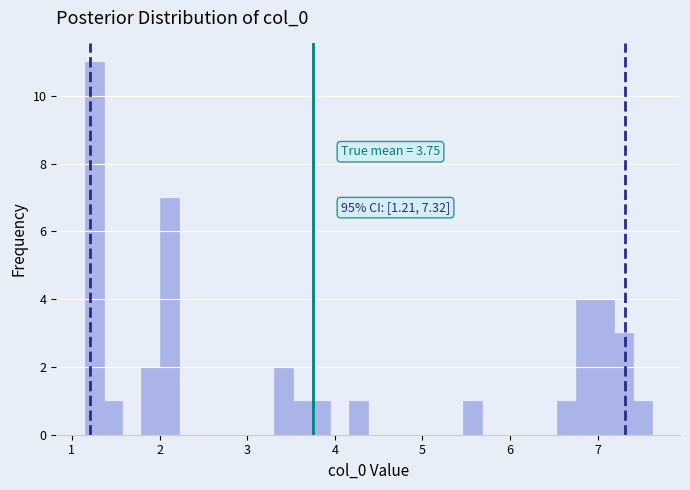

Read against the x-axis, roughly where is the centre of the tallest bar?

1.3